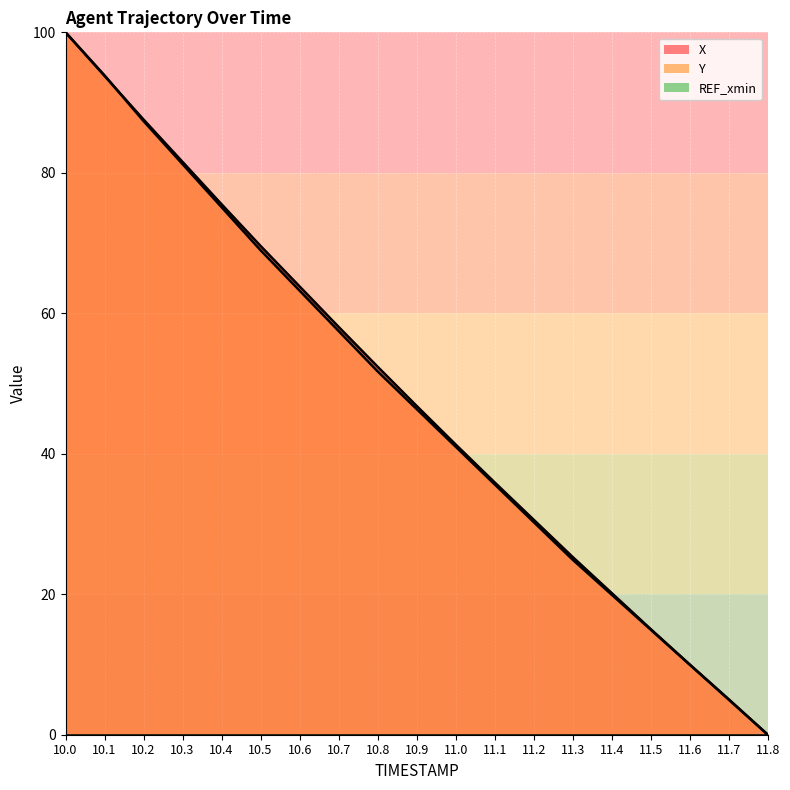

Is the value of Y at 11.2 greater than the value of X at 11.6?

Yes